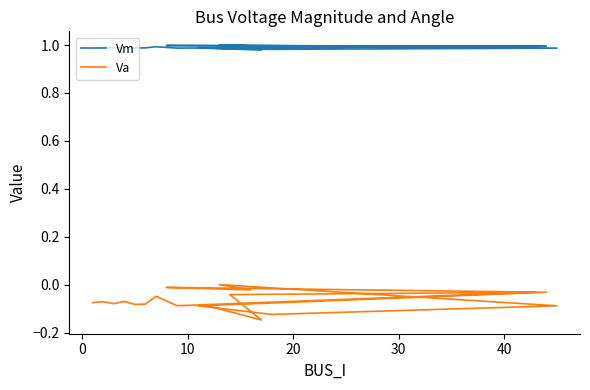

Is the value of Va at 20 greater than the value of Vm at 13?

No